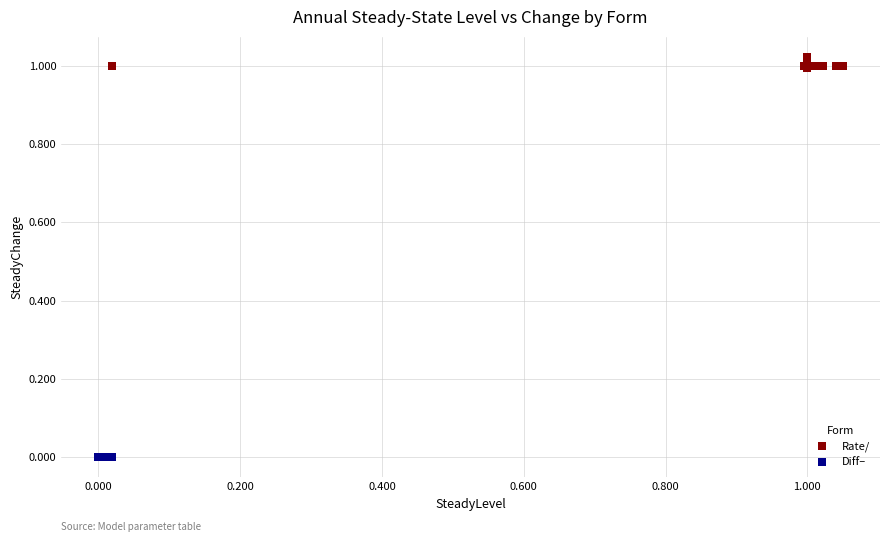

Which series reaches the maximum Y coordinate?

Rate/